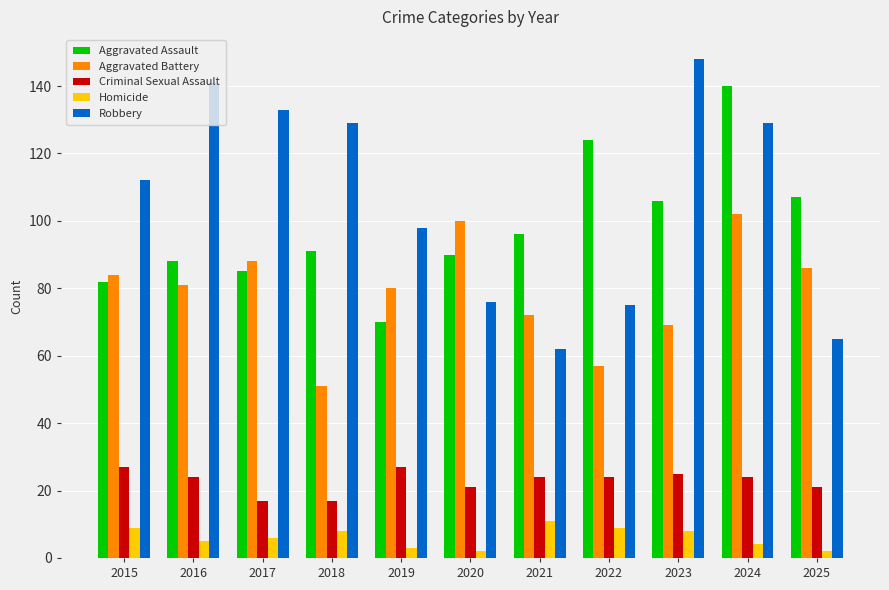

At which category is the sum across all series the highest?

2024